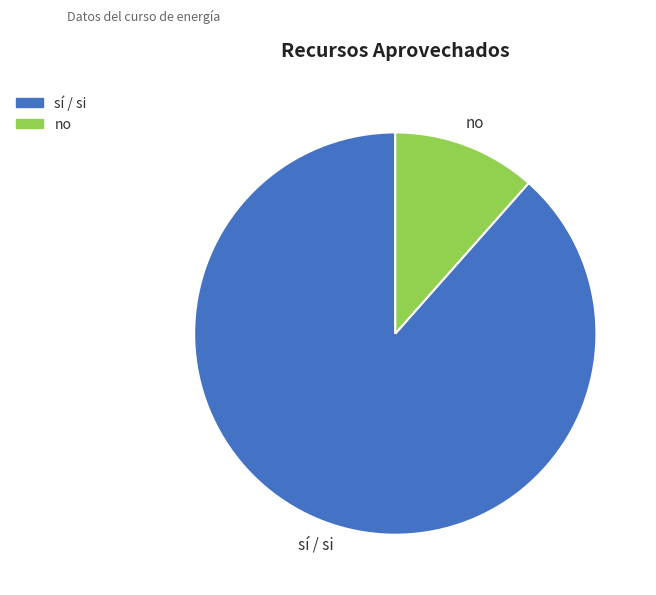

Count the number of slices in the pie.

2